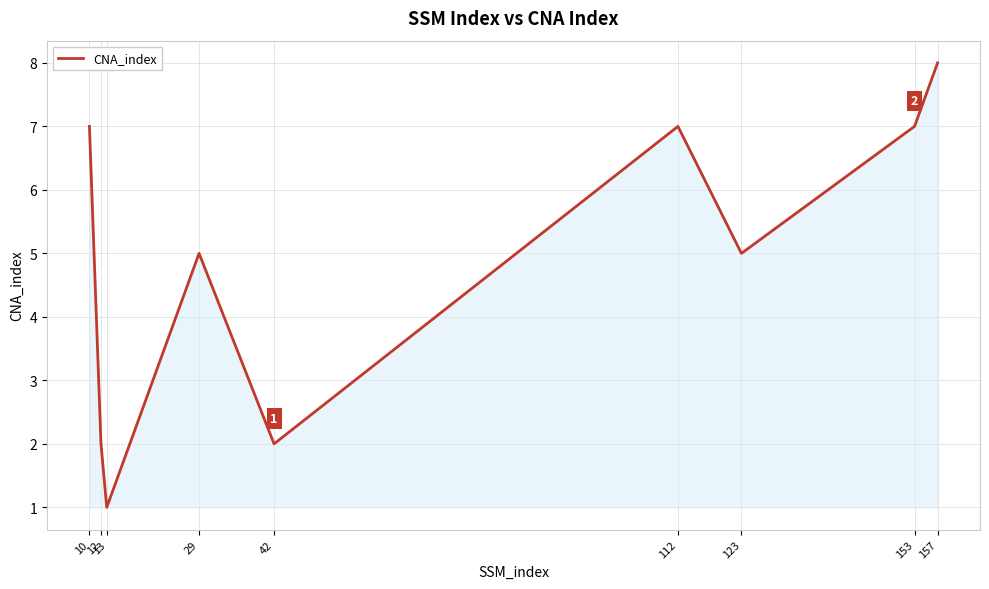

Reading left to right, extract all data points from this chart.

10=7	12=2	13=1	29=5	42=2	112=7	123=5	153=7	157=8